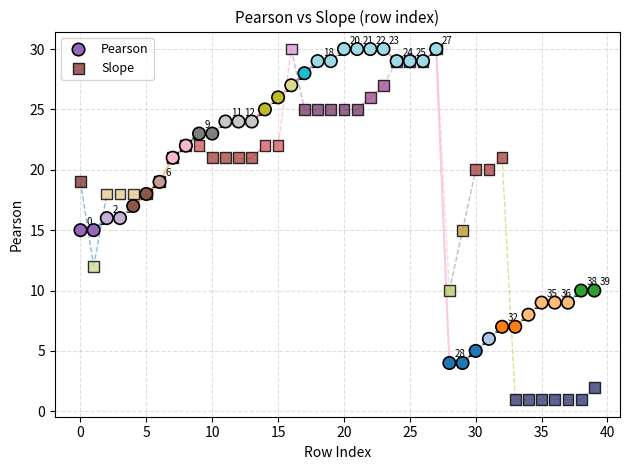

Which series contains the lowest Y value?

Slope